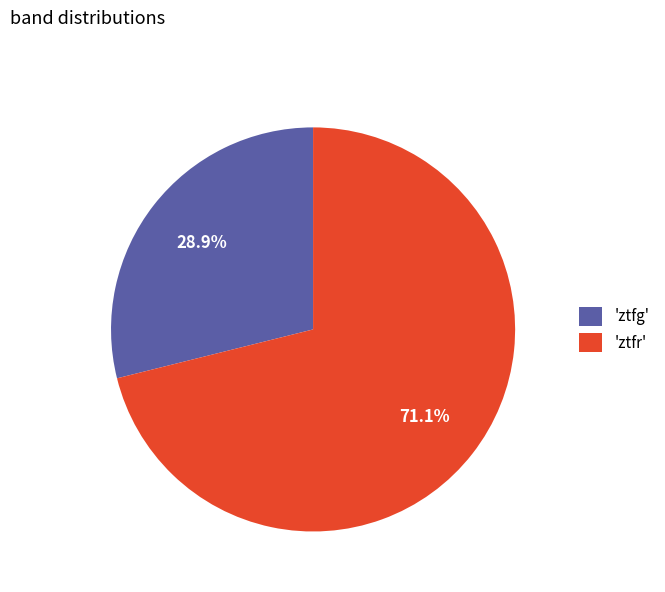

Which category has the biggest portion of the pie?

'ztfr'